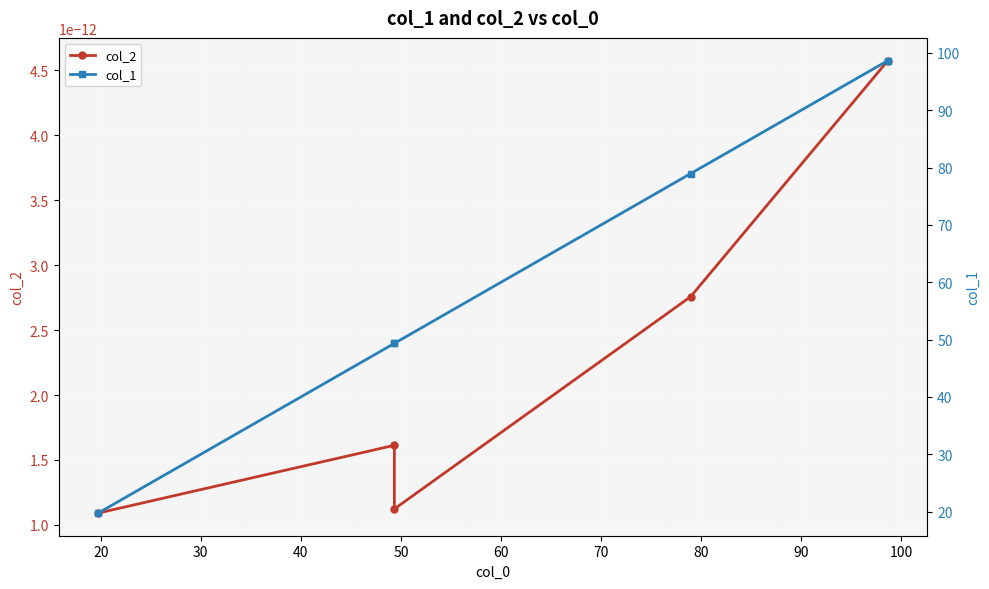

True or false: col_1 has more than 1 interior local peaks.

False